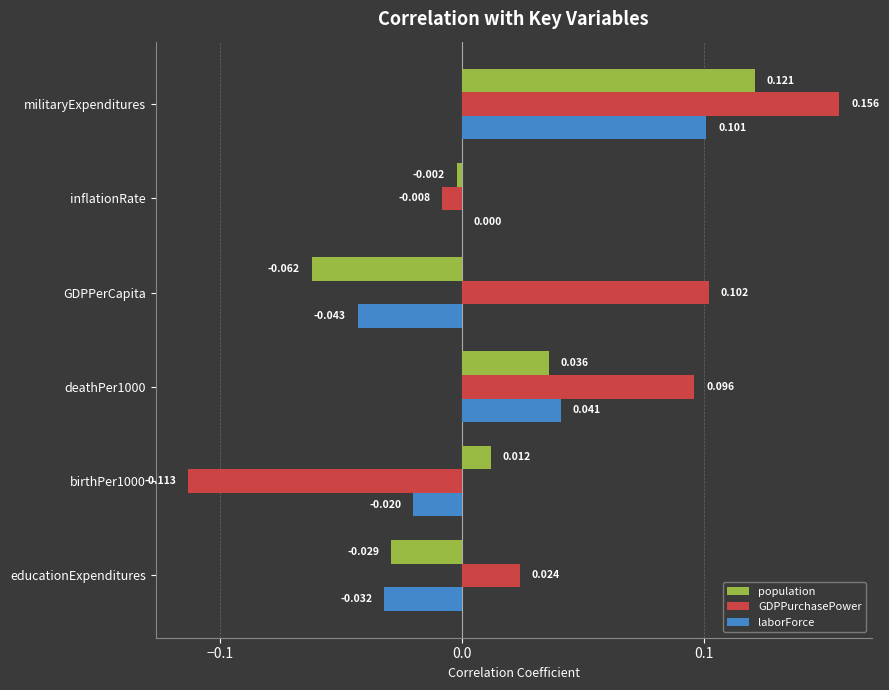

Which series changed the most between deathPer1000 and inflationRate?

GDPPurchasePower